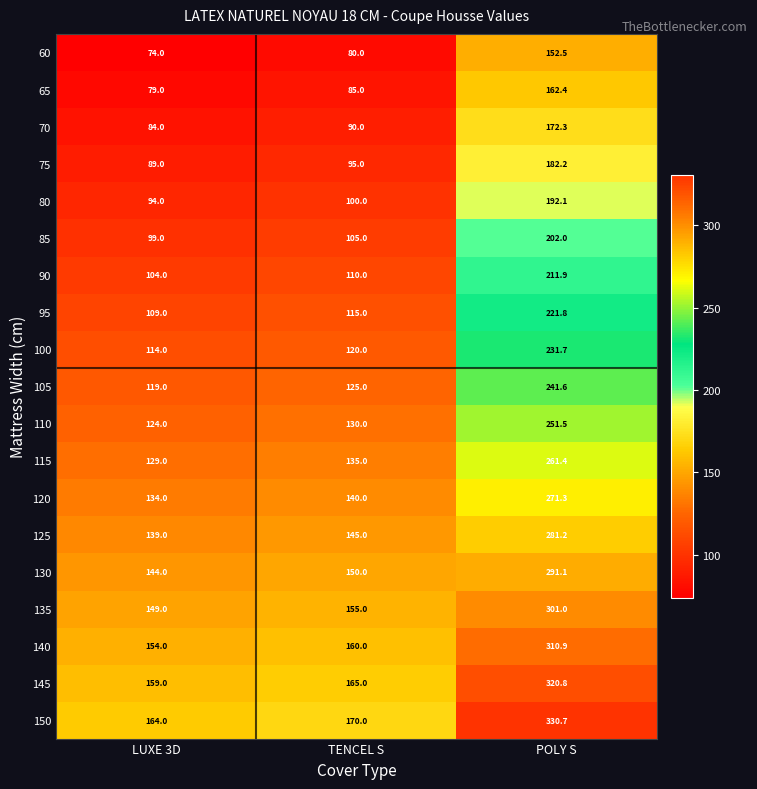

What is the approximate value of 115 at TENCEL S?

135.0